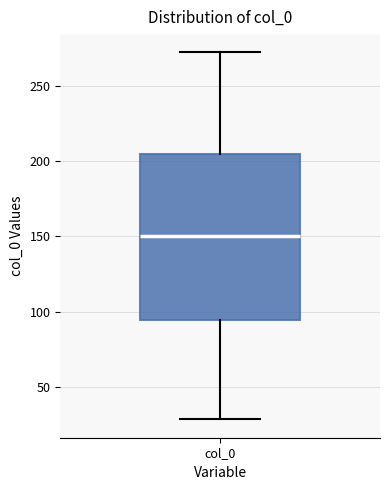

Transcribe this box plot: give where the median line is, the range the box spans, and where the two whiskers end, as read against the y-axis. The values are not printed on the chart, so give them approximately, as read against the axis.

median 150, box 95 to 205, whiskers 30 to 270